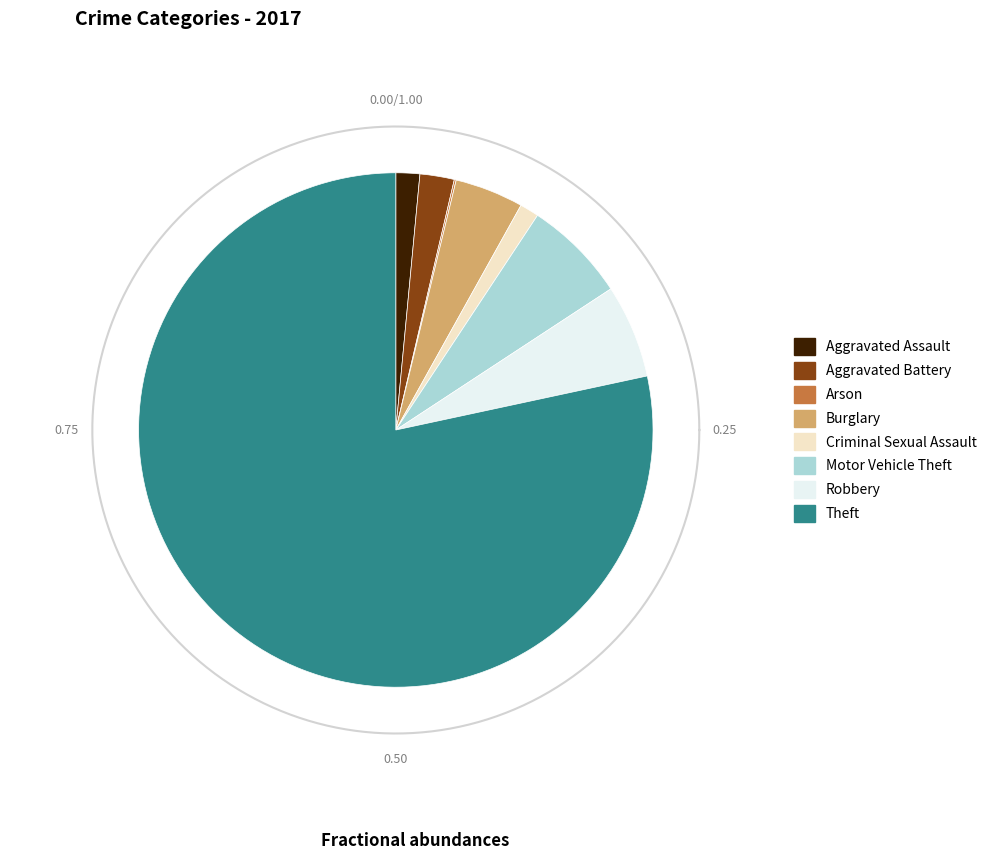

To the nearest percent, what is the average slice percentage?

12%